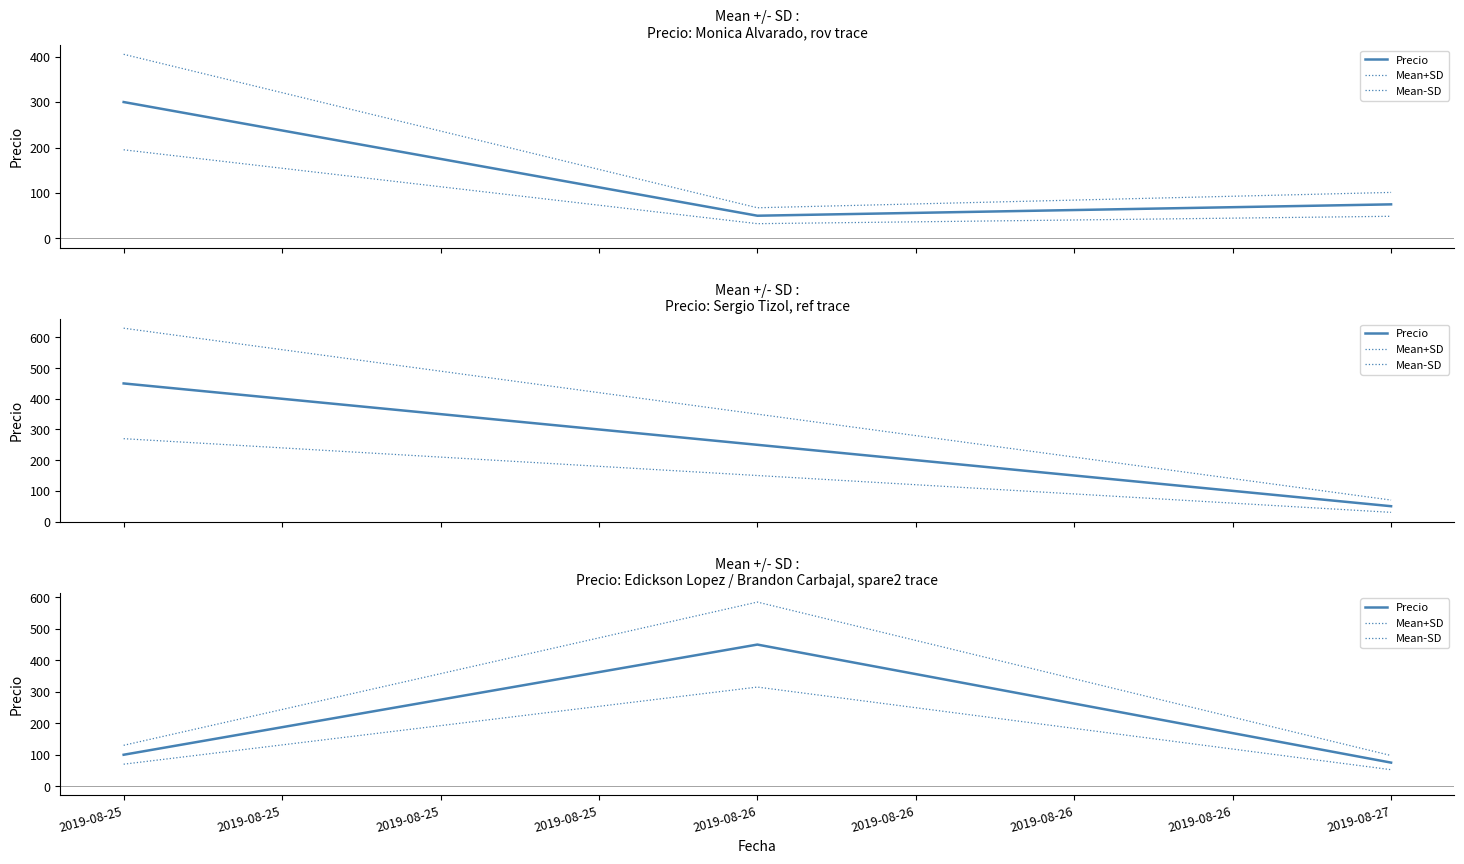

The Mean+SD series shows 82.3 at 2019-08-25. True or false?

False